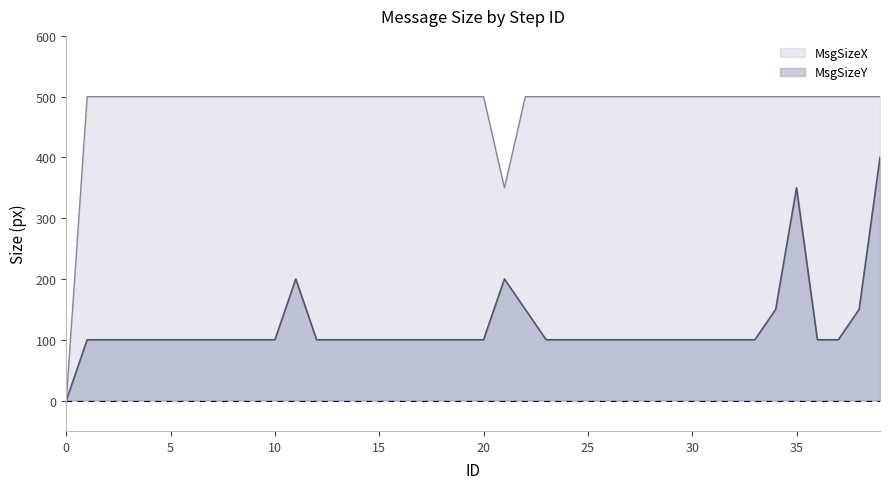

What value does the MsgSizeX series have at 2, to the nearest 100?

500